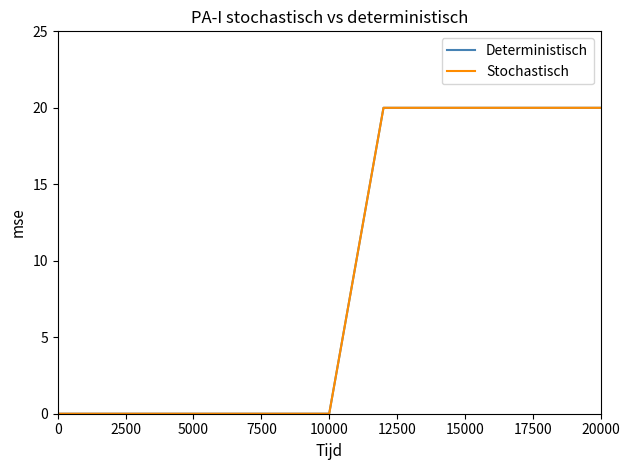

True or false: Stochastisch has more than 0 points higher than both neighbors.

False